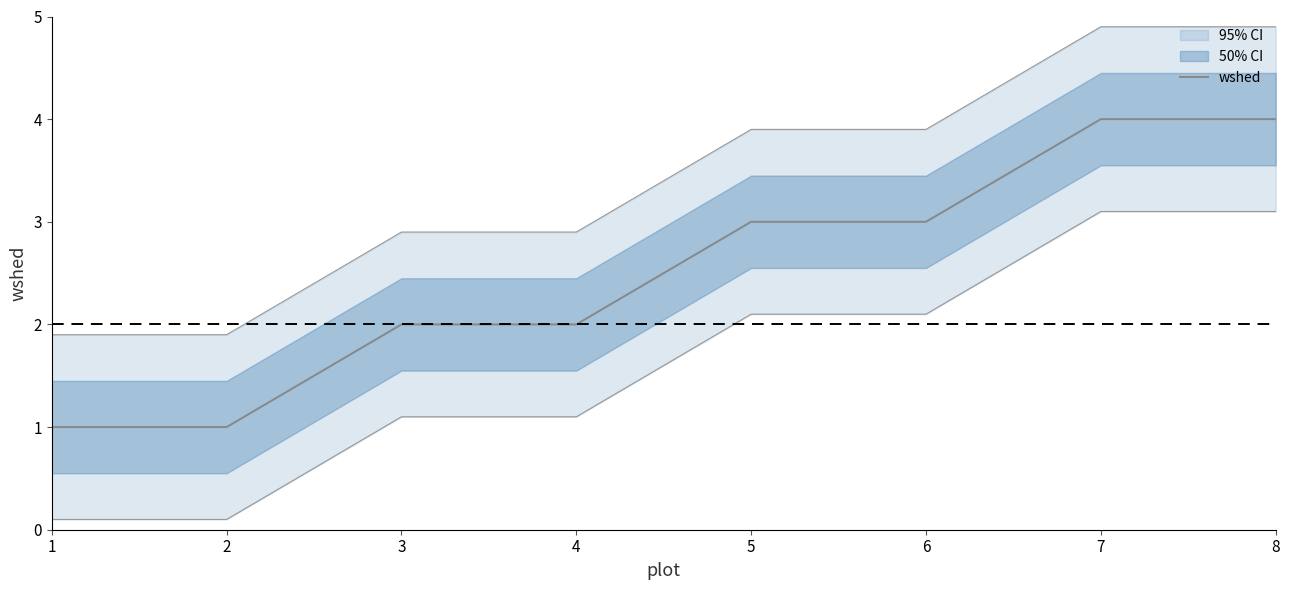

What is the value of the 8th point from the left?

4